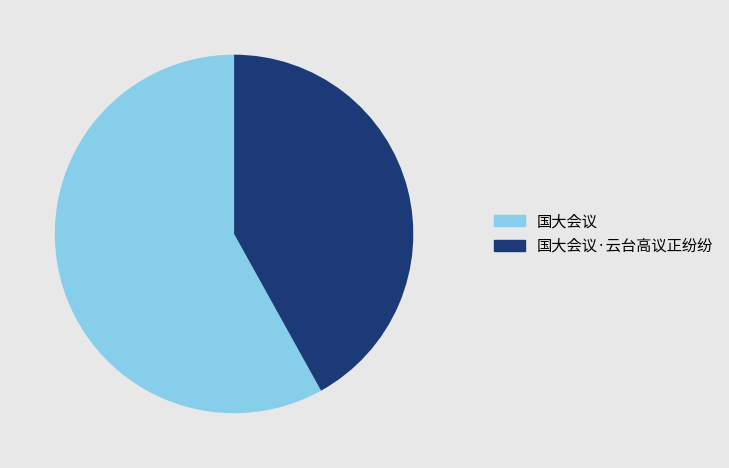

What is the smallest slice in the pie chart?

国大会议·云台高议正纷纷